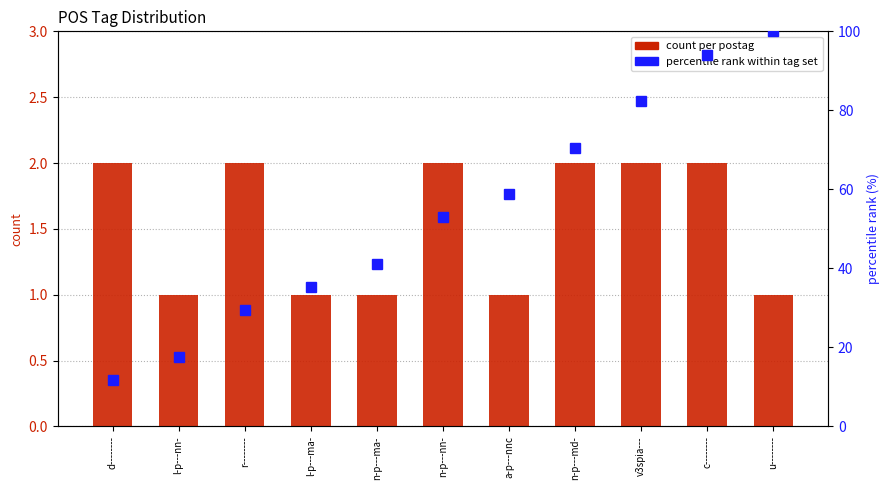

What is the highest value of the count per postag series?

2.0